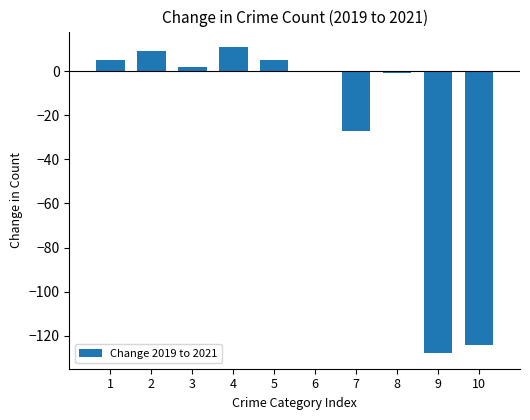

Is it true that the value at 10 is -124?

True